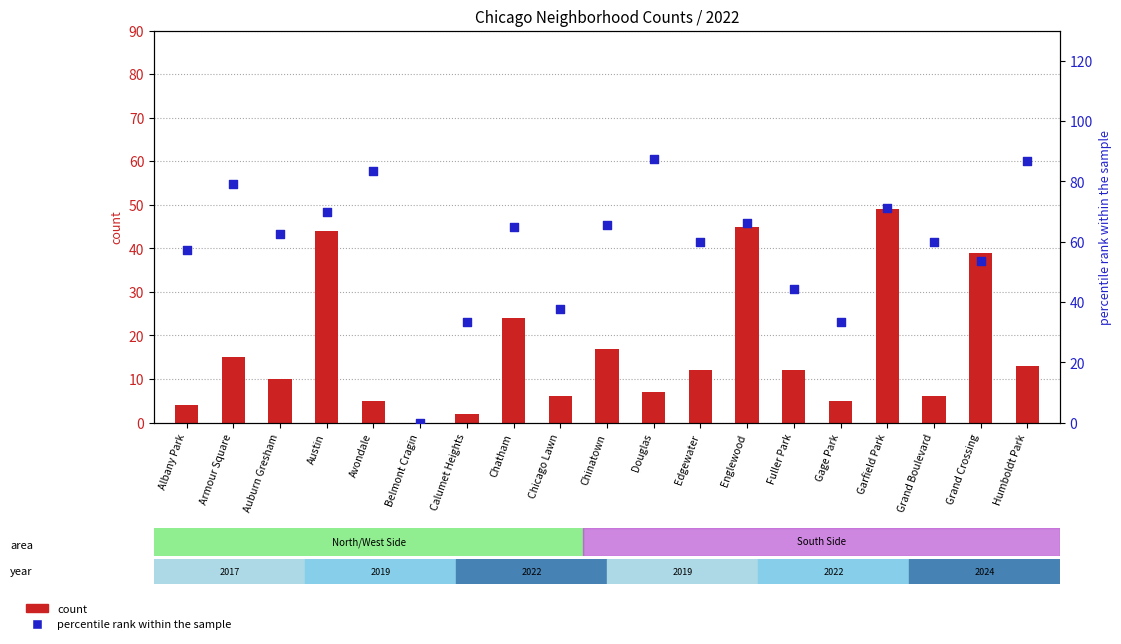

At how many categories does at least one series exceed 23?

18